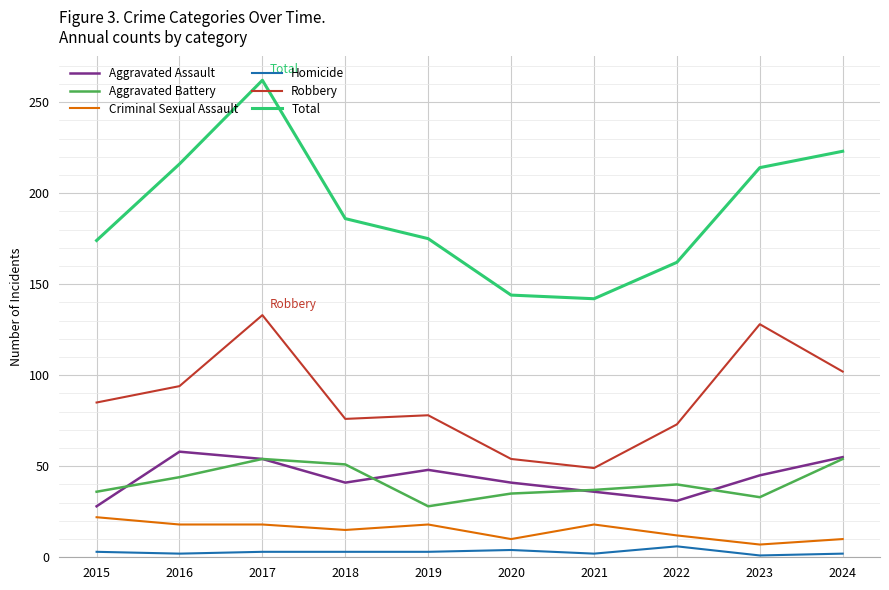

True or false: Homicide and Aggravated Assault cross at least once.

False